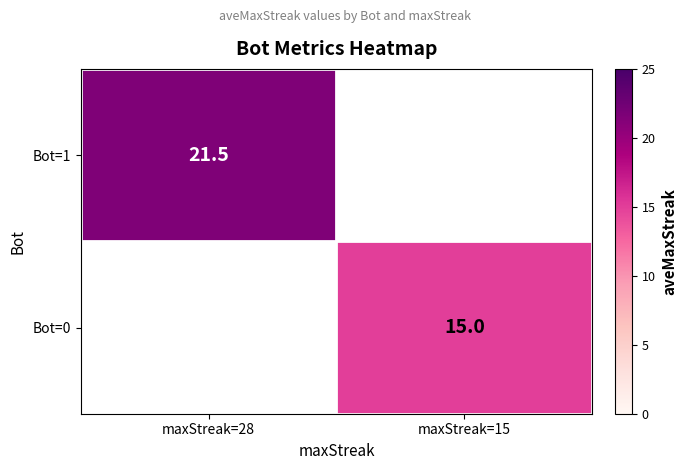

How many categories are shown in the chart?

2